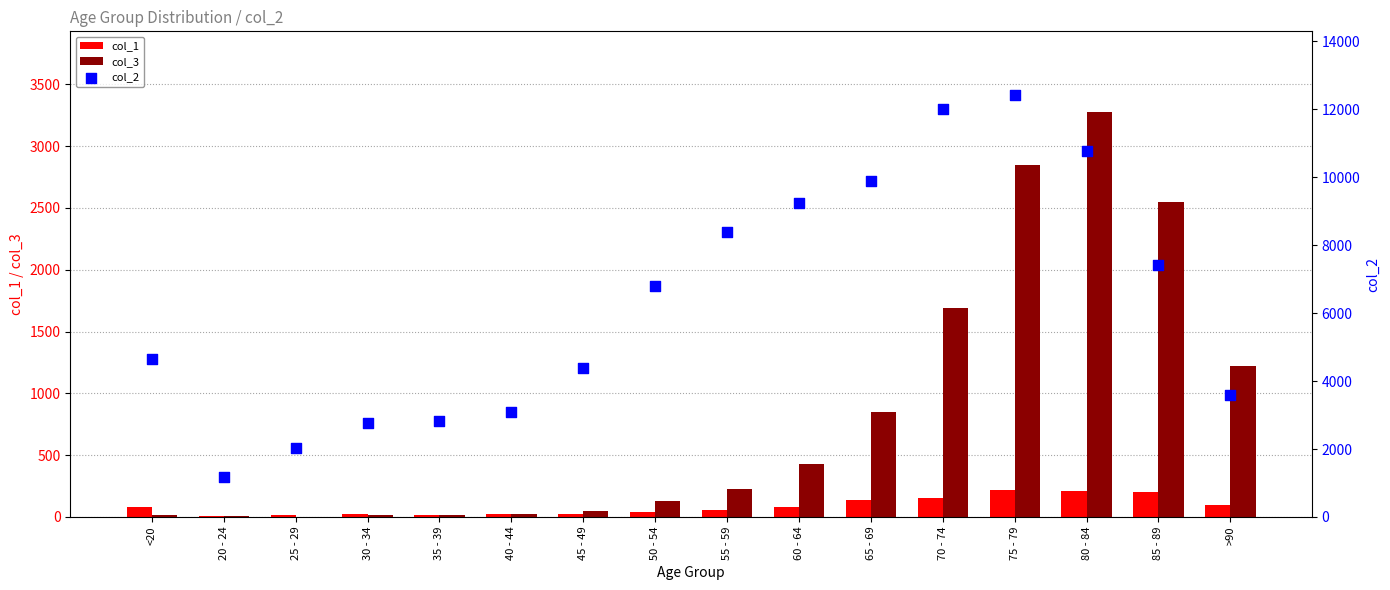

Is the value of col_1 at 70 - 74 greater than the value of col_2 at 45 - 49?

No